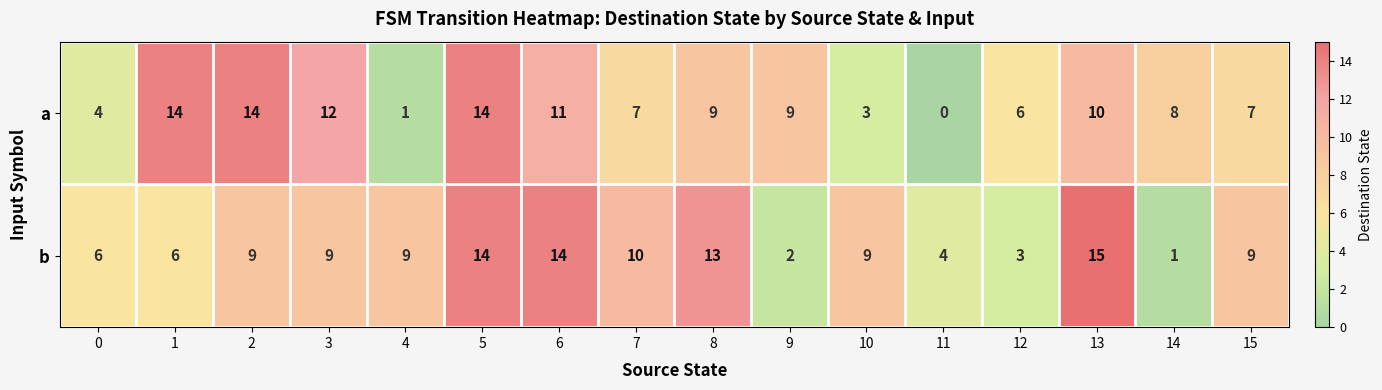

What is the difference between the maximum and minimum values in the a series?

14